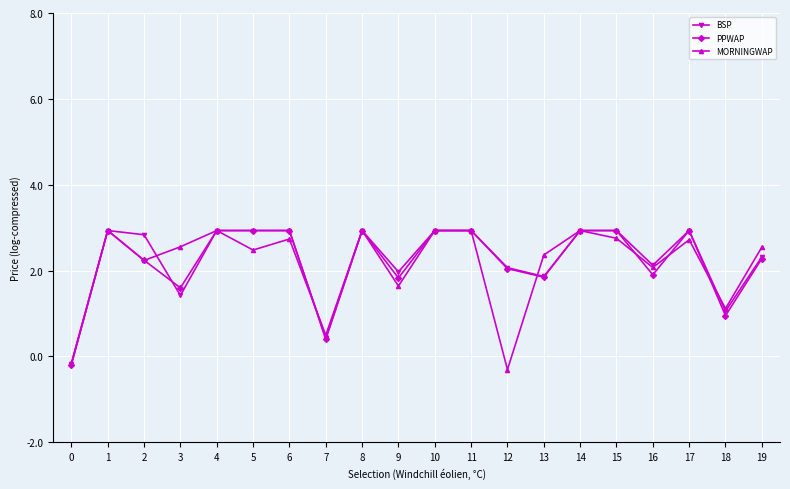

Which series ends up on top after the final intersection of PPWAP and MORNINGWAP?

MORNINGWAP